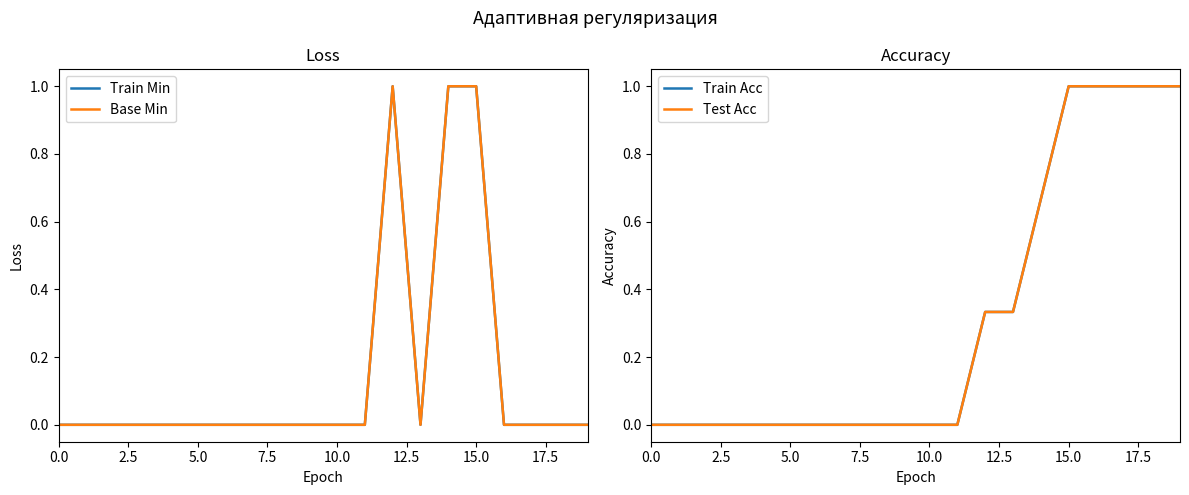

The Base Min series shows 0.0 at 18. True or false?

True